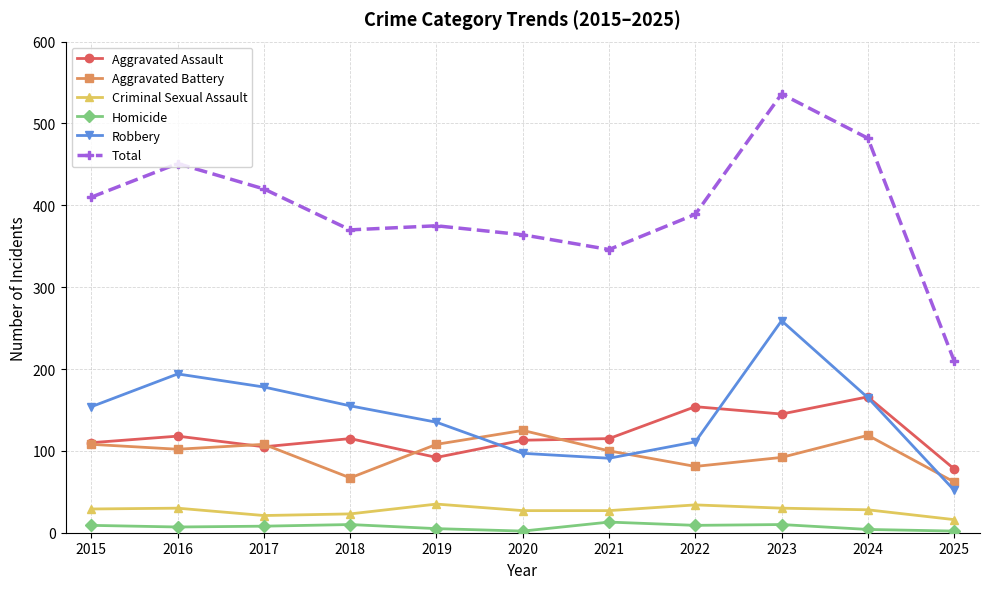

Which category has the lowest value in the Aggravated Assault series?

2025